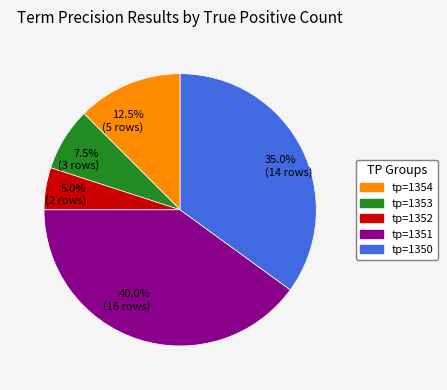

Which slice is the smallest?

5.0% (2 rows)